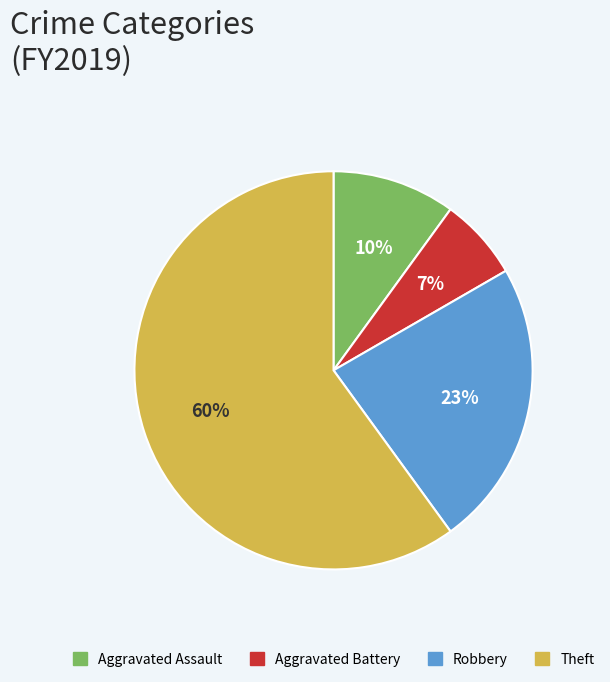

To the nearest percent, what is the difference between the largest and smallest slice percentages?

53%